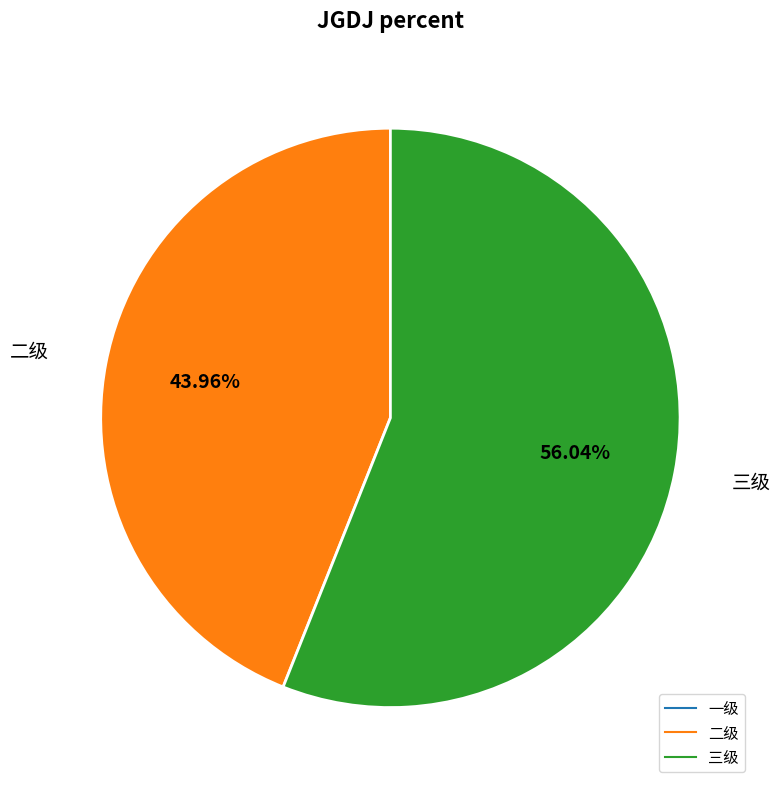

Is there any slice that represents more than half of the pie?

Yes